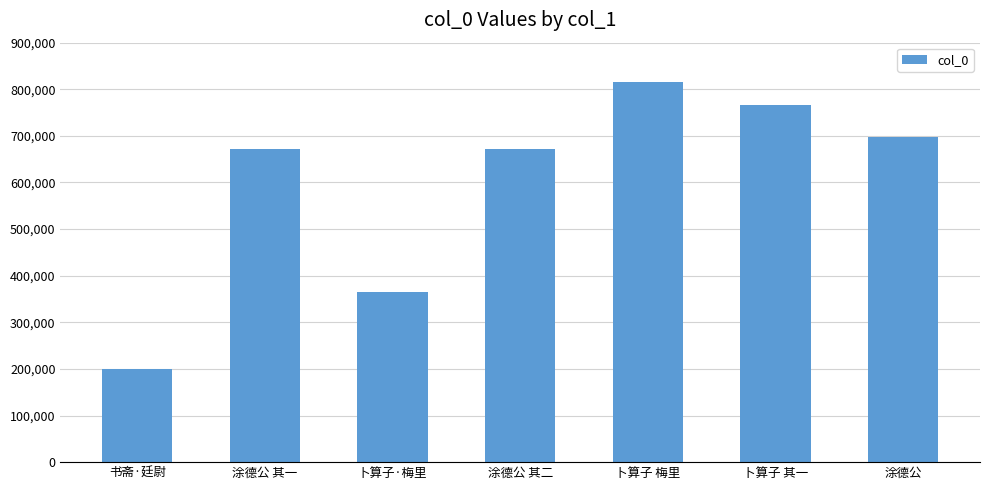

What is the smallest value displayed?

199846